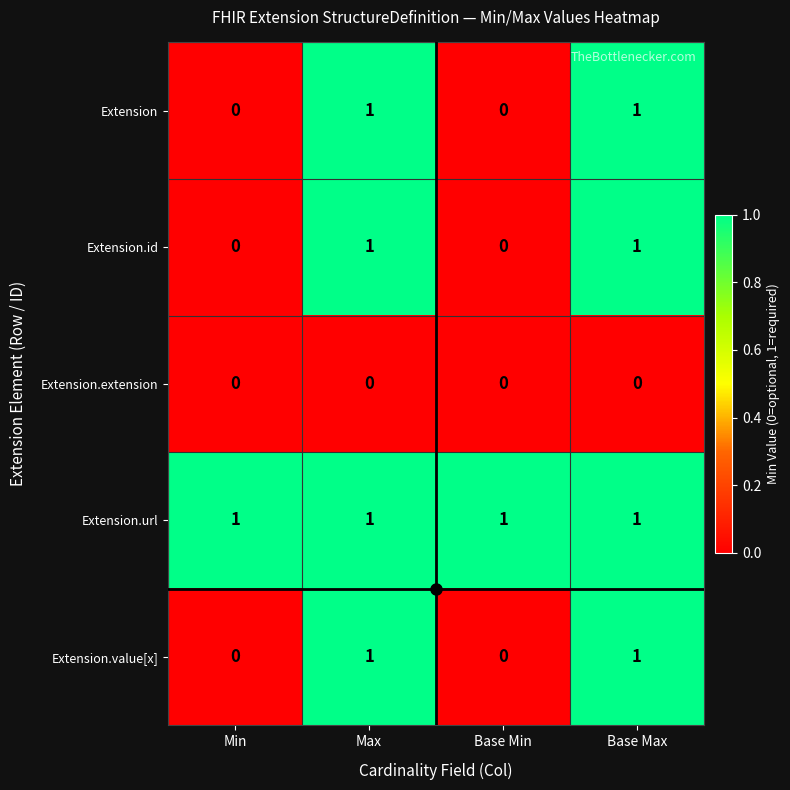

At how many categories does at least one series exceed 0?

4